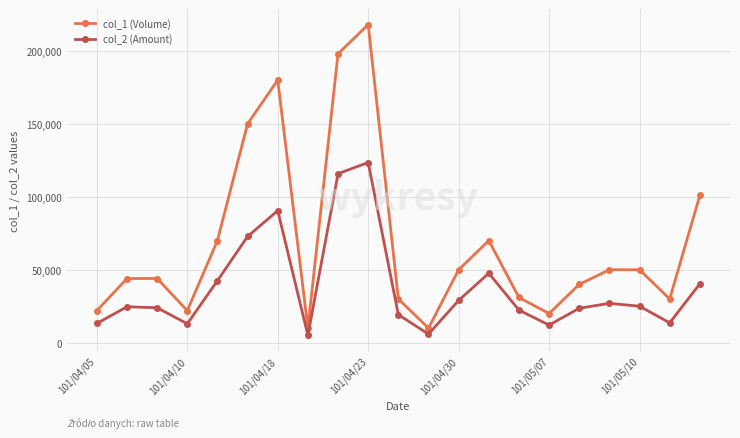

What is the maximum value for col_1 (Volume)?

218000